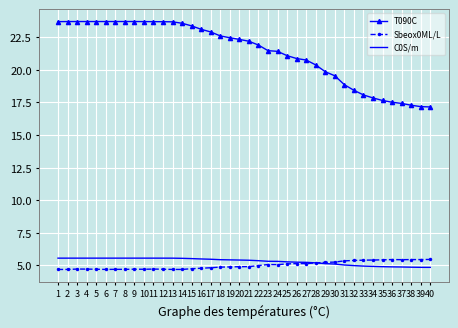

What is the smallest value displayed?

4.7